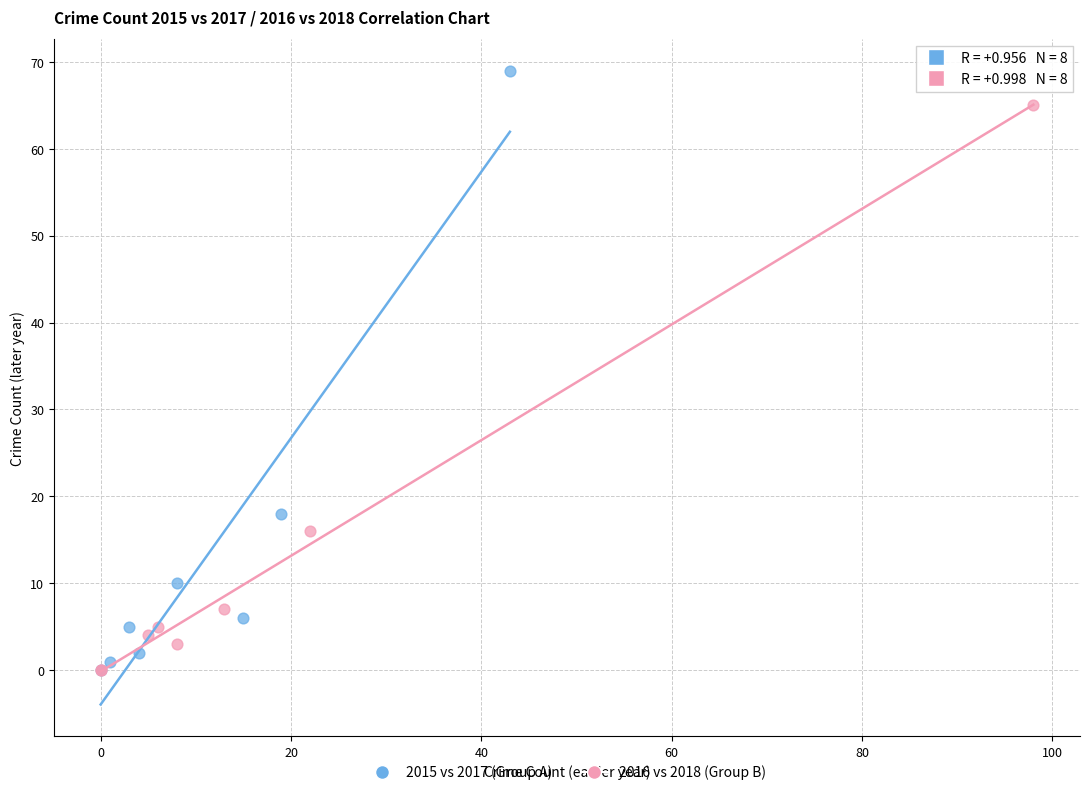

Which series reaches the maximum Y coordinate?

2015 vs 2017 (Group A)